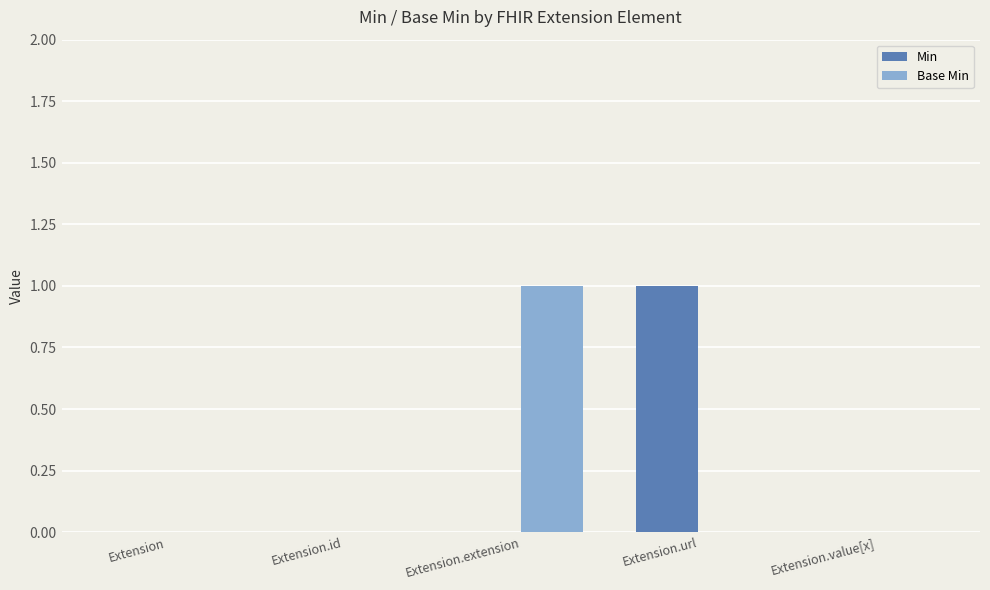

At which label does Base Min reach its peak?

Extension.extension